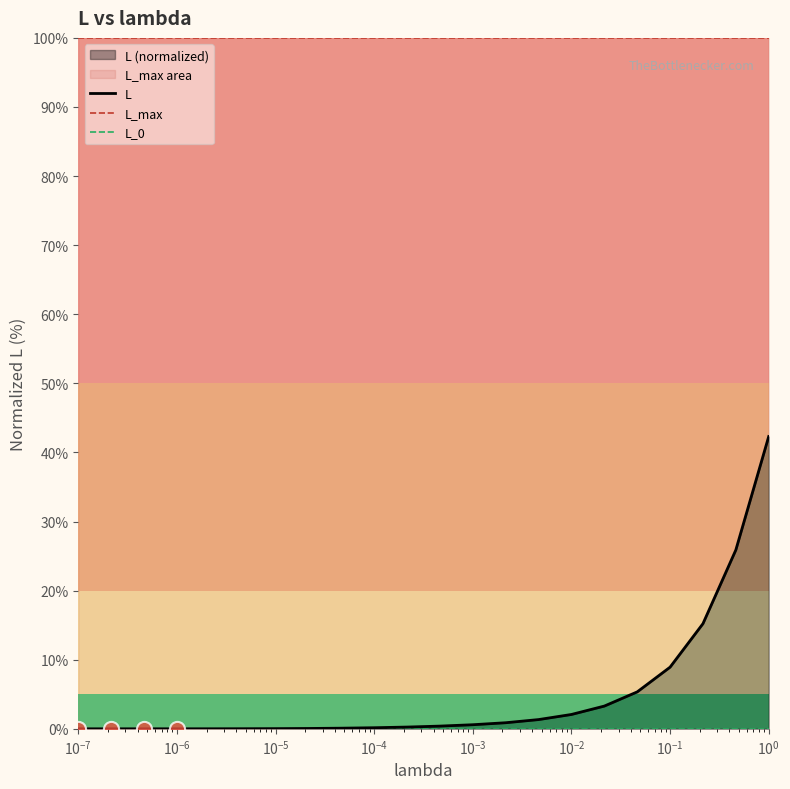

At how many categories does at least one series exceed 7?

22